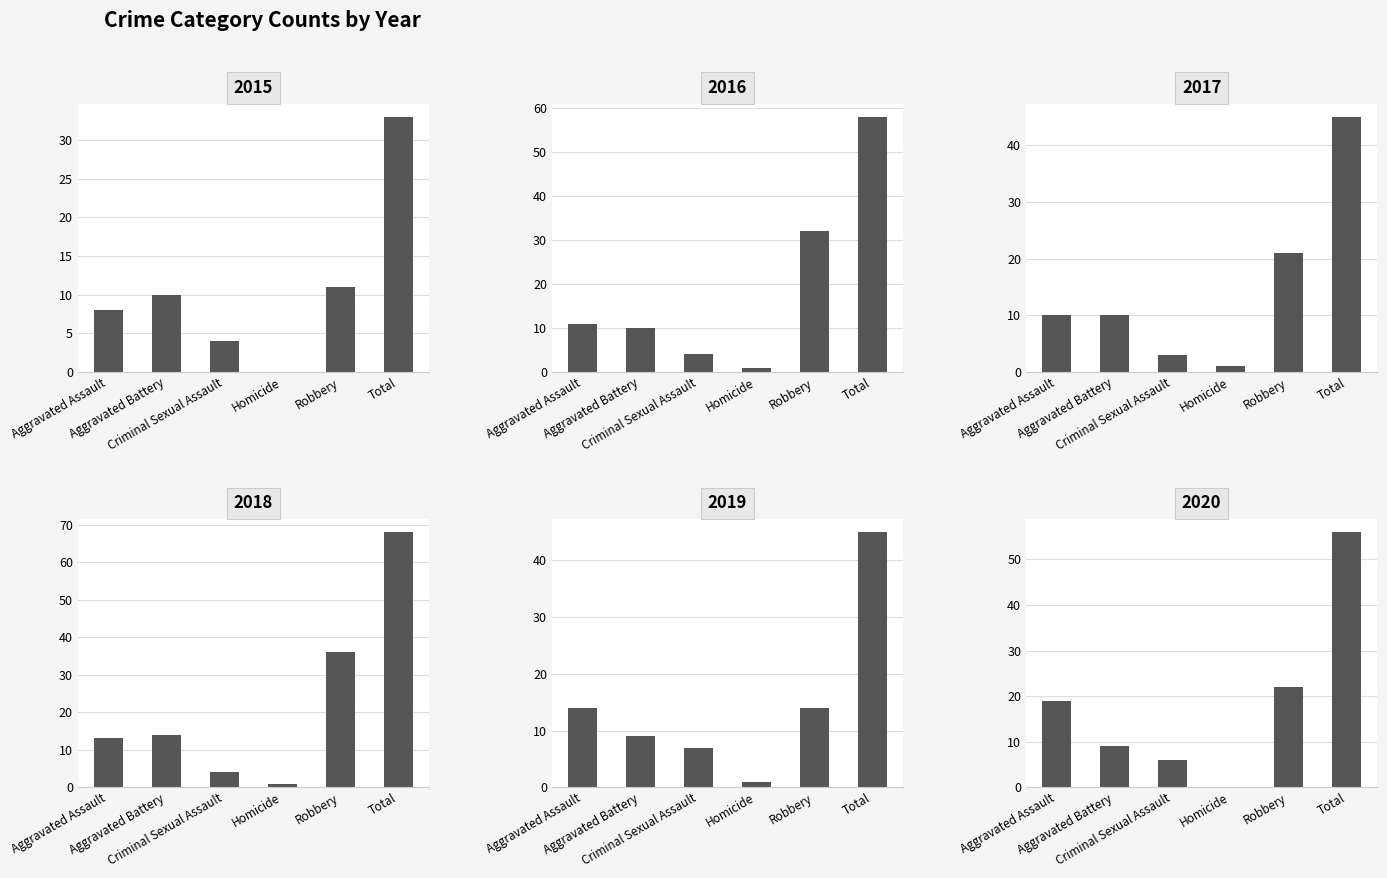

Reading right to left, transcribe all the data shown in this chart.

2015: Total=33	Robbery=11	Homicide=0	Criminal Sexual Assault=4	Aggravated Battery=10	Aggravated Assault=8
2016: Total=58	Robbery=32	Homicide=1	Criminal Sexual Assault=4	Aggravated Battery=10	Aggravated Assault=11
2017: Total=45	Robbery=21	Homicide=1	Criminal Sexual Assault=3	Aggravated Battery=10	Aggravated Assault=10
2018: Total=68	Robbery=36	Homicide=1	Criminal Sexual Assault=4	Aggravated Battery=14	Aggravated Assault=13
2019: Total=45	Robbery=14	Homicide=1	Criminal Sexual Assault=7	Aggravated Battery=9	Aggravated Assault=14
2020: Total=56	Robbery=22	Homicide=0	Criminal Sexual Assault=6	Aggravated Battery=9	Aggravated Assault=19